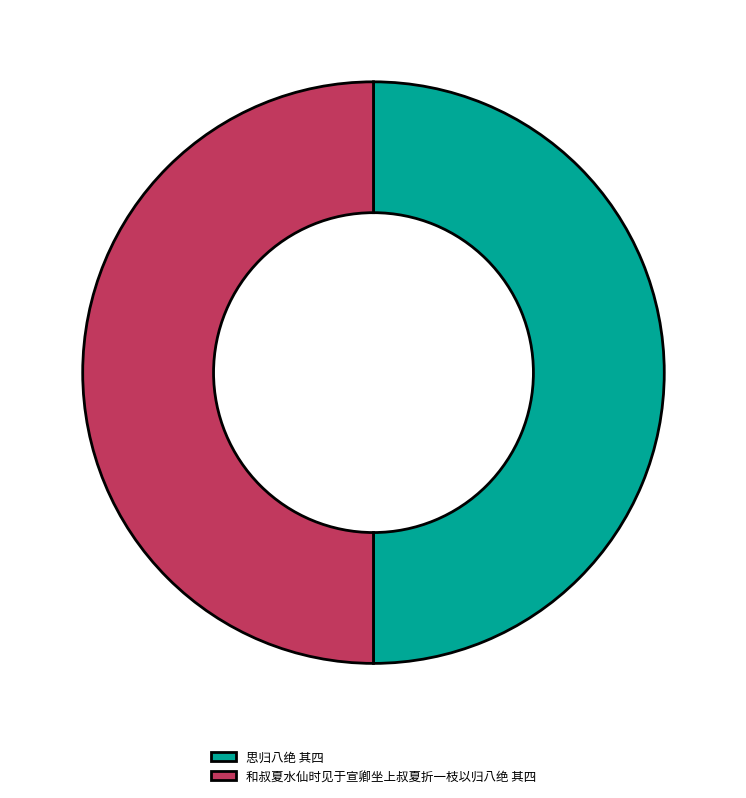

The 和叔夏水仙时见于宣卿坐上叔夏折一枝以归八绝 其四 slice represents 65% of the pie. True or false?

False